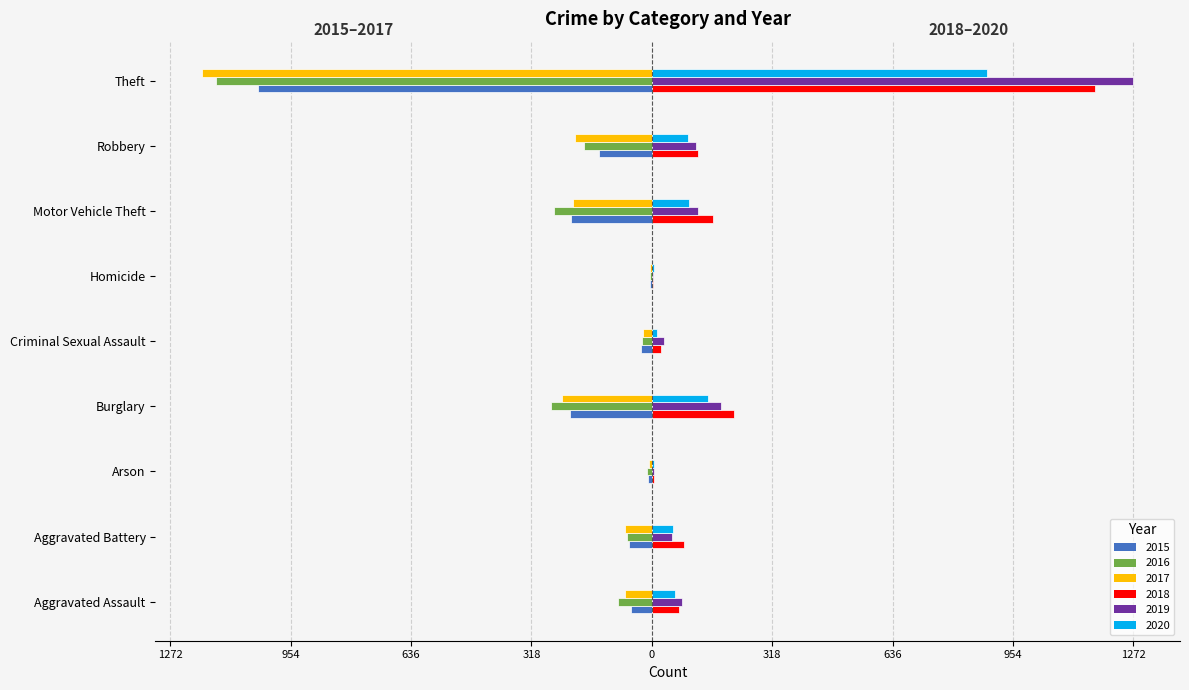

Which series changed the most between Aggravated Battery and Burglary?

2016